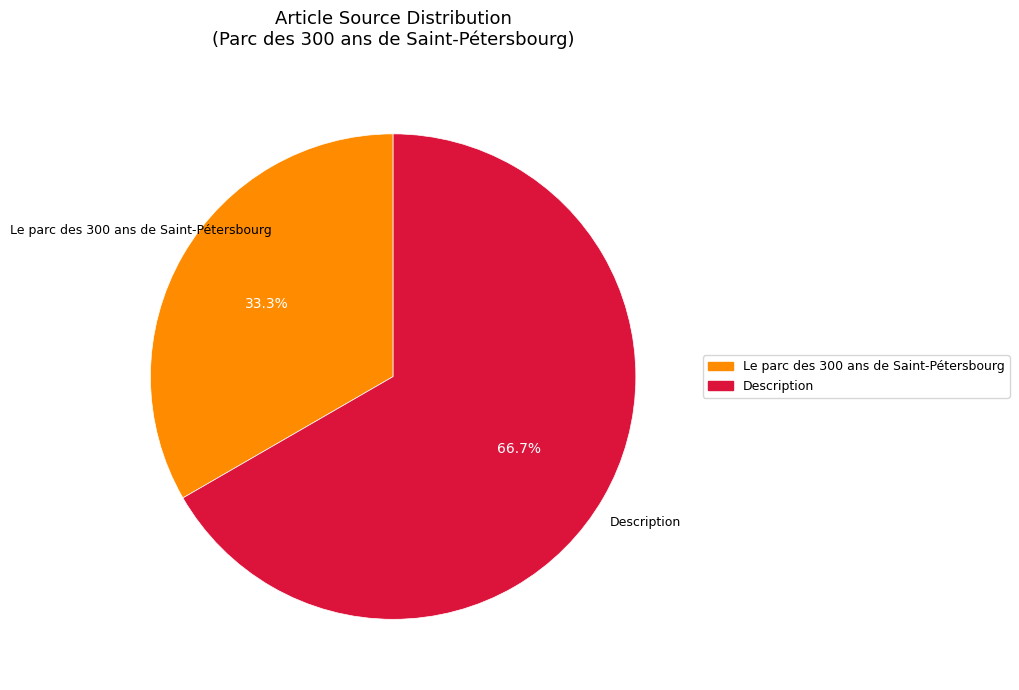

To the nearest percent, what portion does Description represent?

67%